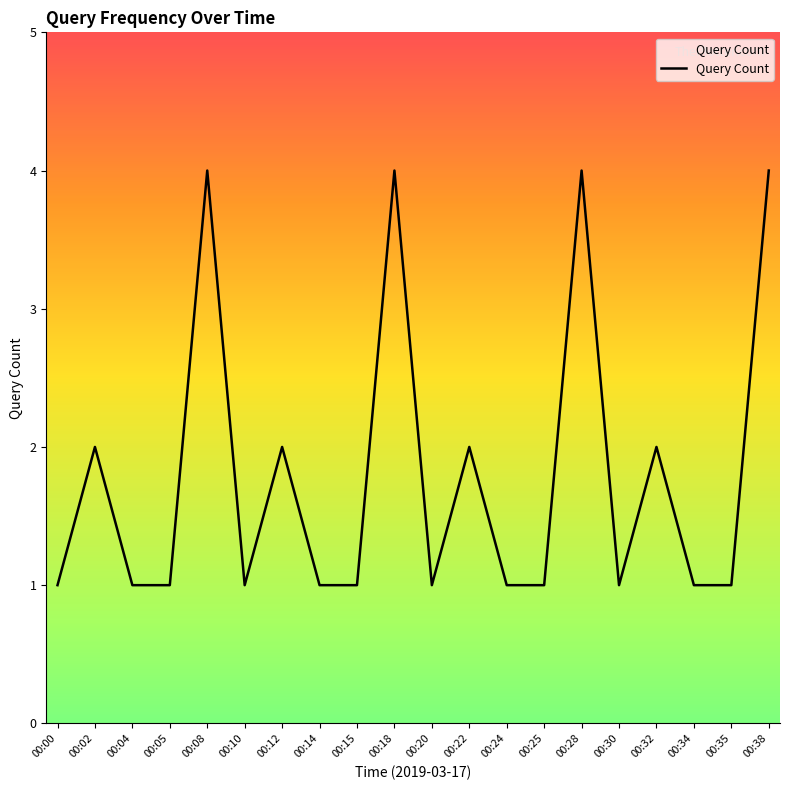

Count the number of data series in this chart.

1